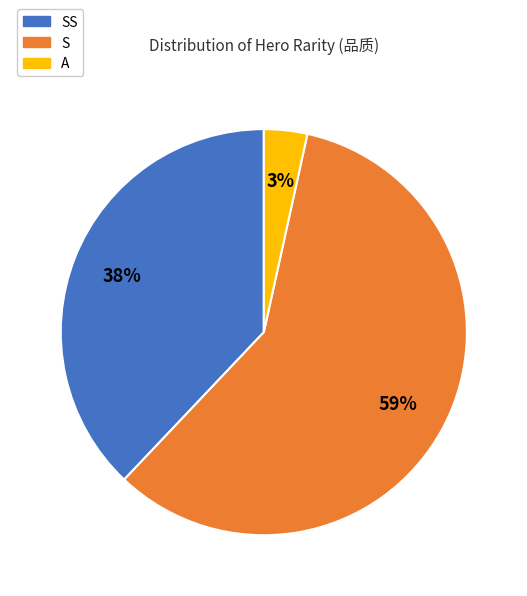

To the nearest percent, what is the average slice percentage?

33%